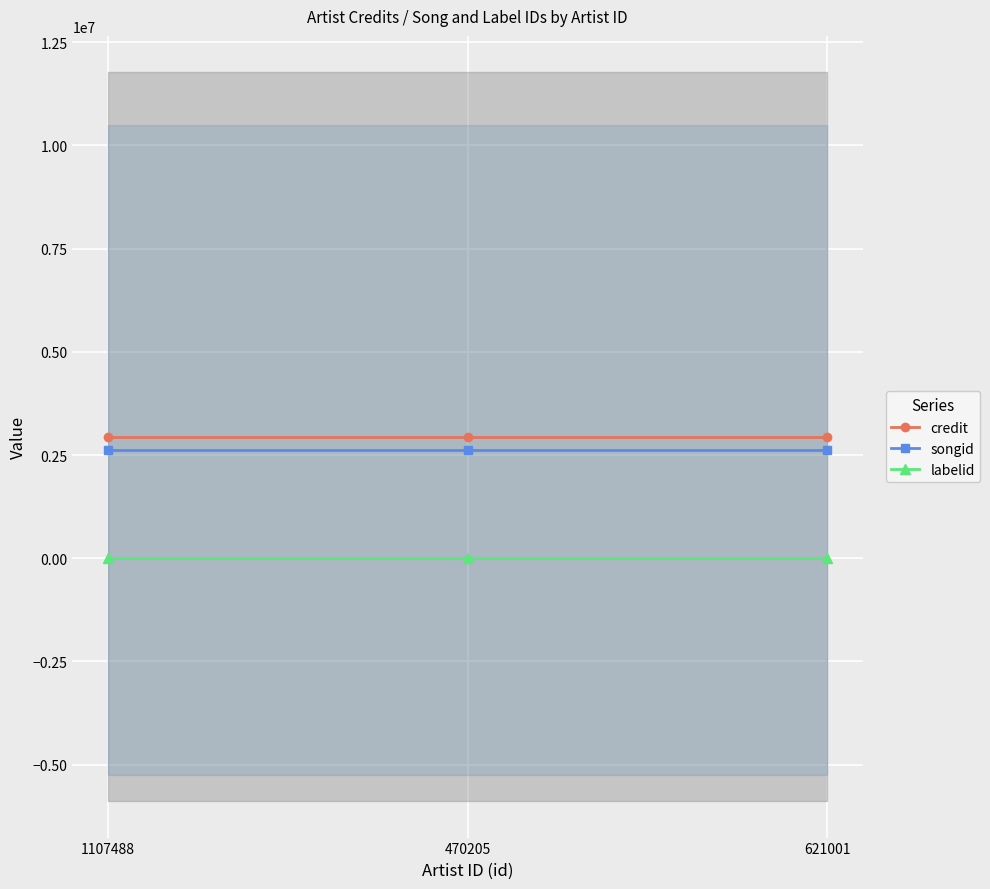

Which series changed the most between 470205 and 621001?

credit